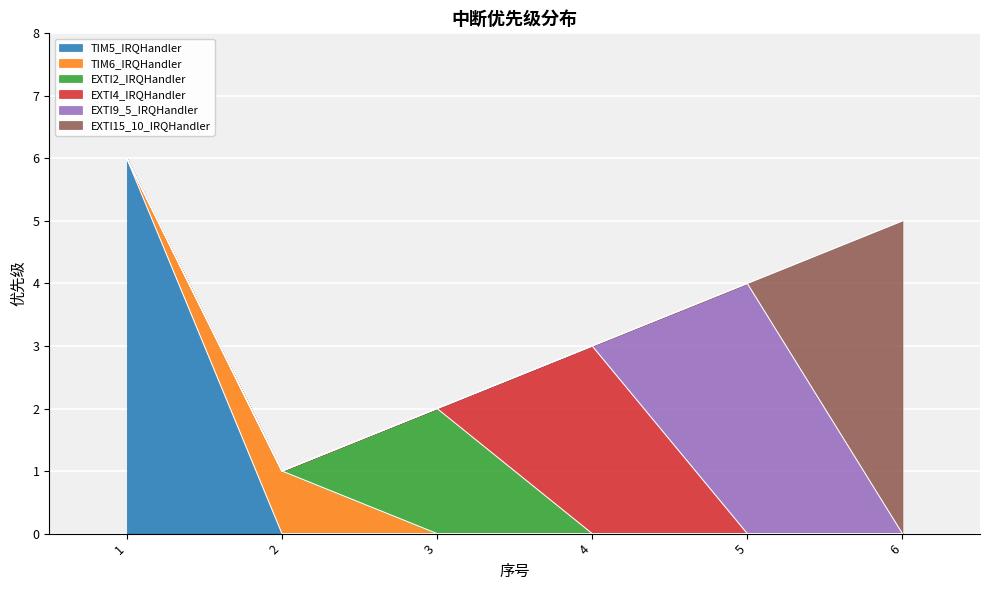

At which category does the data reach its first local valley?

2